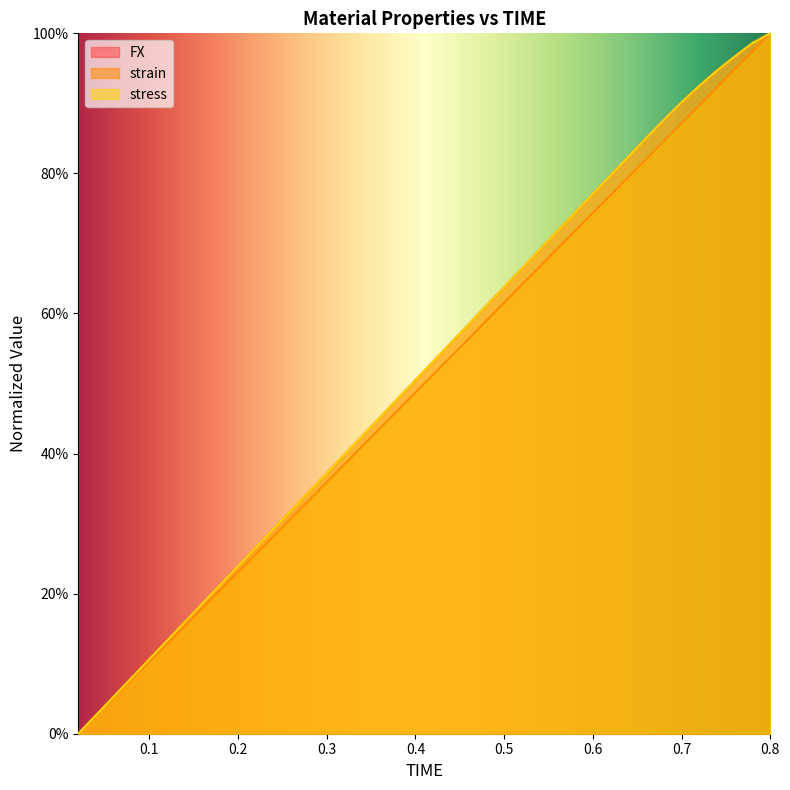

Reading left to right, transcribe all the data shown in this chart.

FX: 0.02=0.0	0.04=0.0	0.06=0.1	0.08=0.1	0.1=0.1	0.12=0.1	0.14=0.2	0.16=0.2	0.18=0.2	0.2=0.2	0.22=0.3	0.24=0.3	0.26=0.3	0.28=0.3	0.3=0.4	0.32=0.4	0.34=0.4	0.36=0.5	0.38=0.5	0.4=0.5	0.42=0.5	0.44=0.6	0.46=0.6	0.48=0.6	0.5=0.6	0.52=0.7	0.54=0.7	0.56=0.7	0.58=0.7	0.6=0.8	0.62=0.8	0.64=0.8	0.66=0.9	0.68=0.9	0.7=0.9	0.72=0.9	0.74=0.9	0.76=1.0	0.78=1.0	0.8=1.0
strain: 0.02=0.0	0.04=0.0	0.06=0.1	0.08=0.1	0.1=0.1	0.12=0.1	0.14=0.2	0.16=0.2	0.18=0.2	0.2=0.2	0.22=0.3	0.24=0.3	0.26=0.3	0.28=0.3	0.3=0.4	0.32=0.4	0.34=0.4	0.36=0.4	0.38=0.5	0.4=0.5	0.42=0.5	0.44=0.5	0.46=0.6	0.48=0.6	0.5=0.6	0.52=0.6	0.54=0.7	0.56=0.7	0.58=0.7	0.6=0.7	0.62=0.8	0.64=0.8	0.66=0.8	0.68=0.8	0.7=0.9	0.72=0.9	0.74=0.9	0.76=0.9	0.78=1.0	0.8=1.0
stress: 0.02=0.0	0.04=0.0	0.06=0.1	0.08=0.1	0.1=0.1	0.12=0.1	0.14=0.2	0.16=0.2	0.18=0.2	0.2=0.2	0.22=0.3	0.24=0.3	0.26=0.3	0.28=0.3	0.3=0.4	0.32=0.4	0.34=0.4	0.36=0.5	0.38=0.5	0.4=0.5	0.42=0.5	0.44=0.6	0.46=0.6	0.48=0.6	0.5=0.6	0.52=0.7	0.54=0.7	0.56=0.7	0.58=0.7	0.6=0.8	0.62=0.8	0.64=0.8	0.66=0.9	0.68=0.9	0.7=0.9	0.72=0.9	0.74=0.9	0.76=1.0	0.78=1.0	0.8=1.0